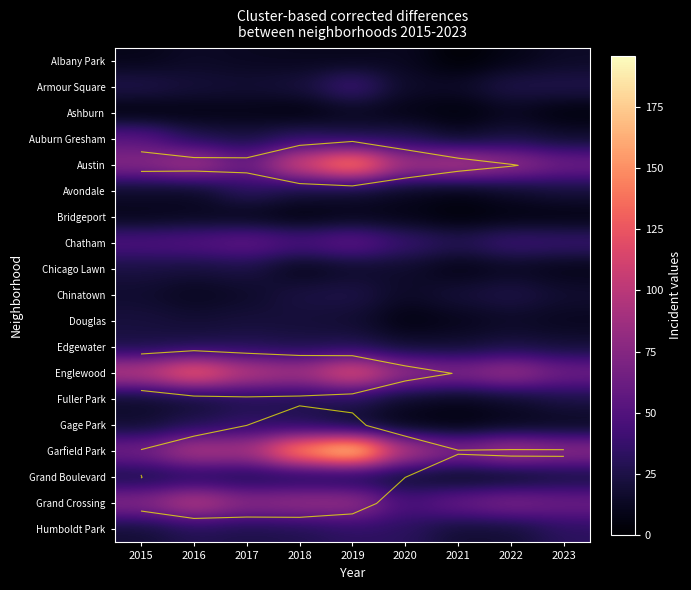

What is the total value across all series at 2020?

566